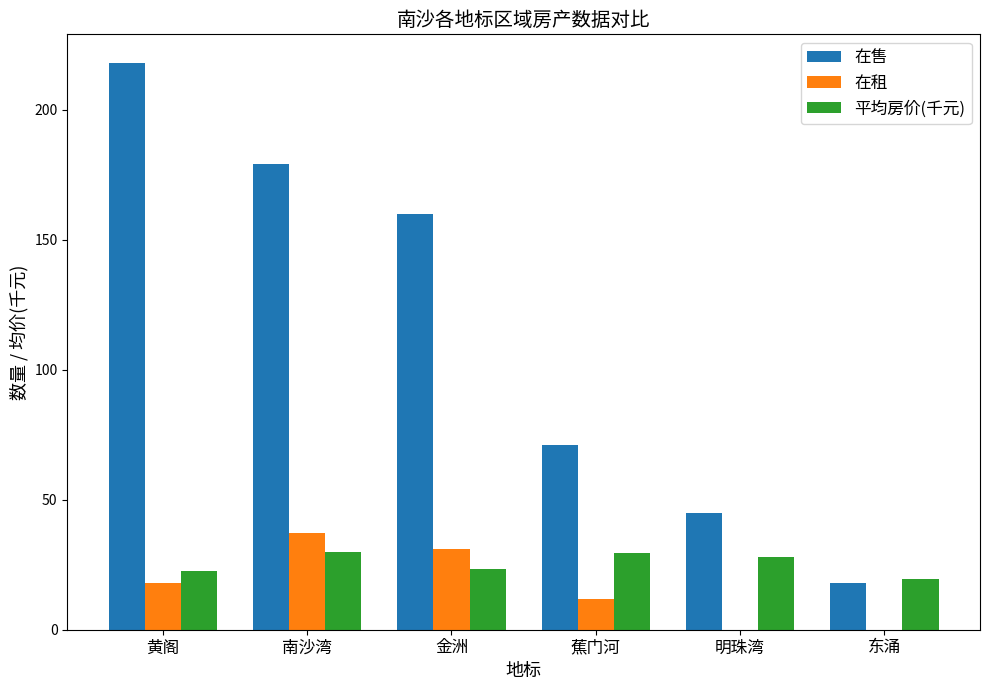

How many distinct data groups are displayed?

3